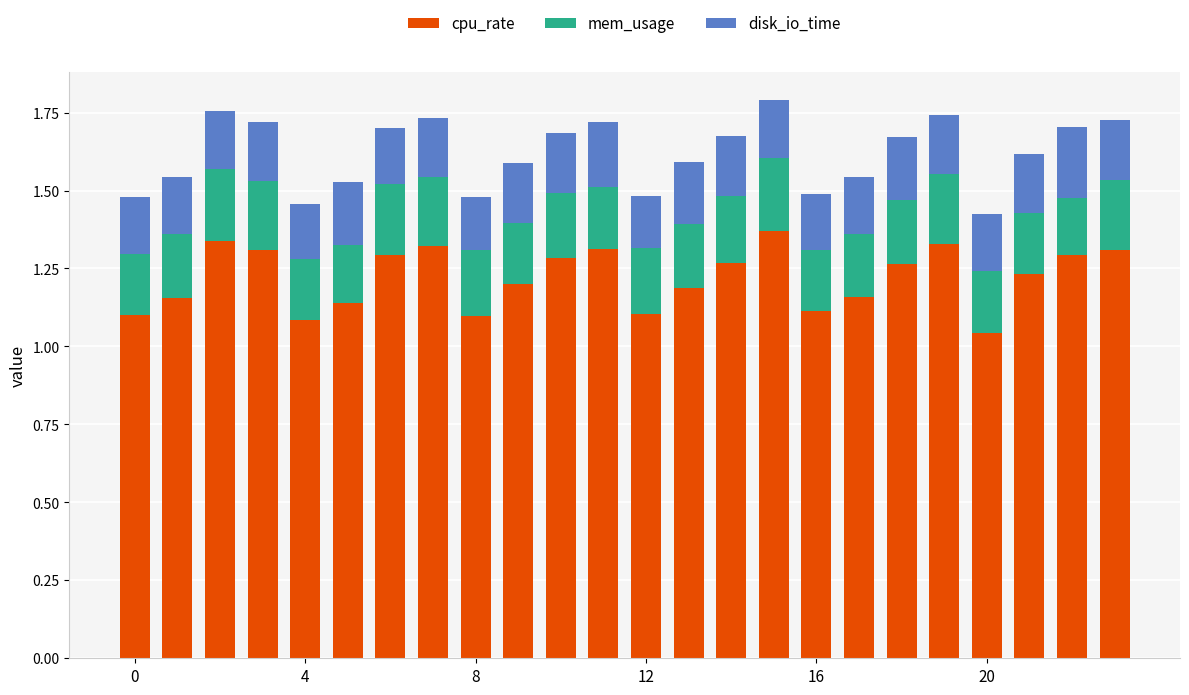

What is the difference between the maximum and minimum values in the cpu_rate series?

0.3